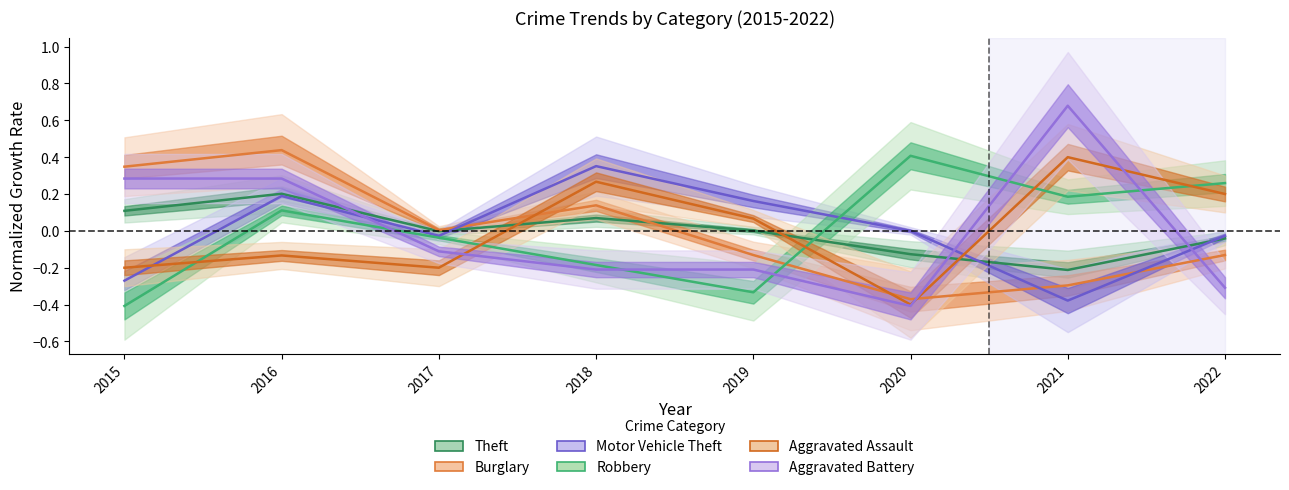

What is the total value across all series at 2018?

0.4